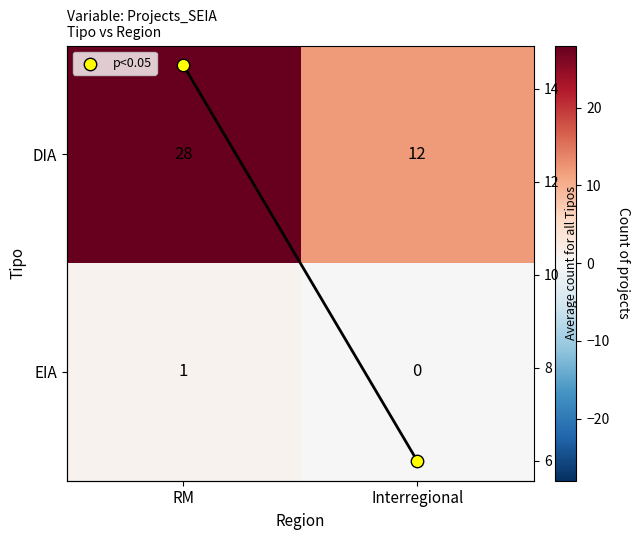

What is the difference between the DIA values at RM and Interregional?

16.0